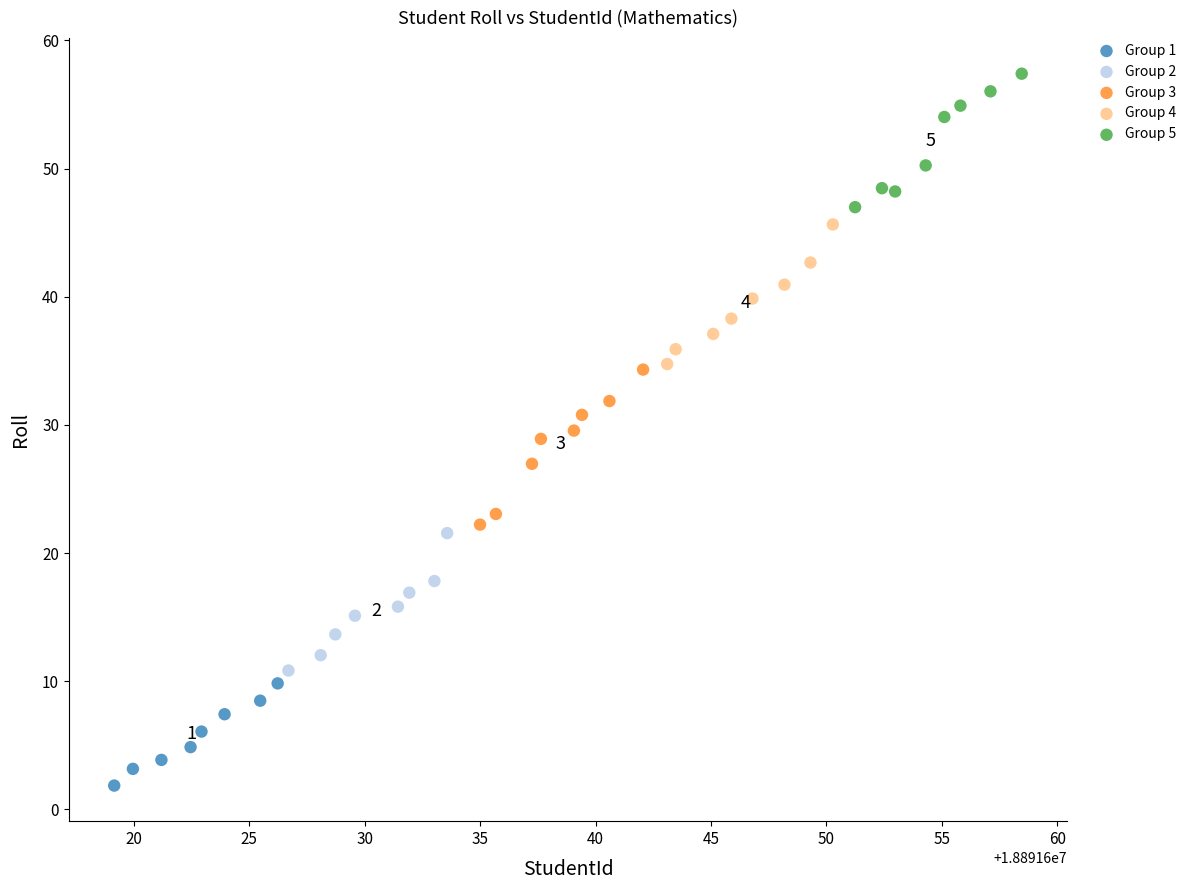

Which series contains the highest Y value?

Group 5